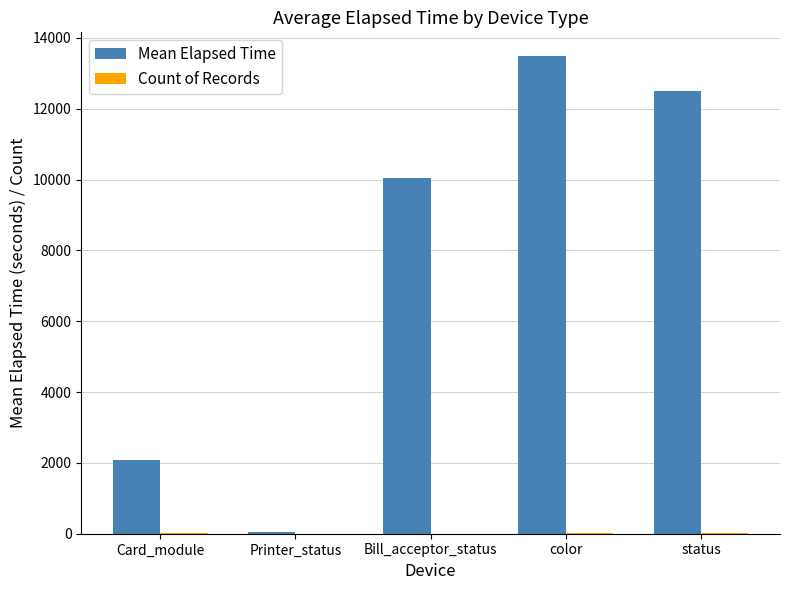

Between Card_module and Printer_status, which series saw the biggest shift?

Mean Elapsed Time